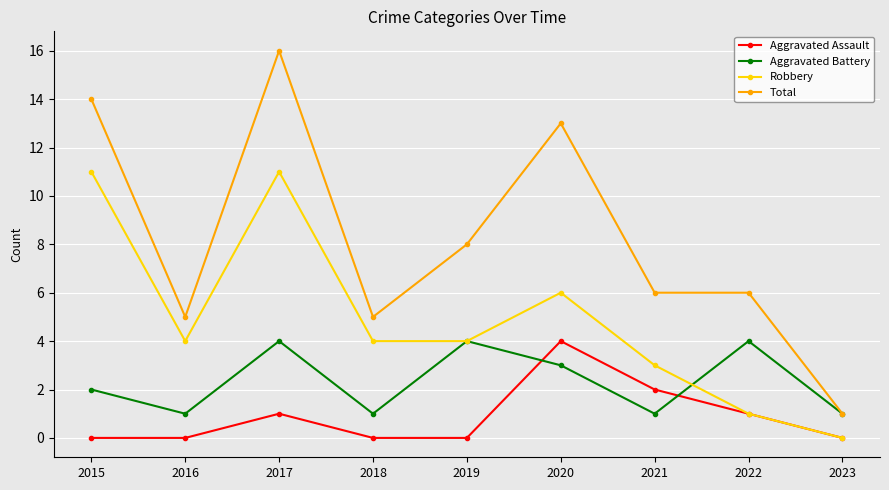

The Robbery series shows 0 at 2023. True or false?

True